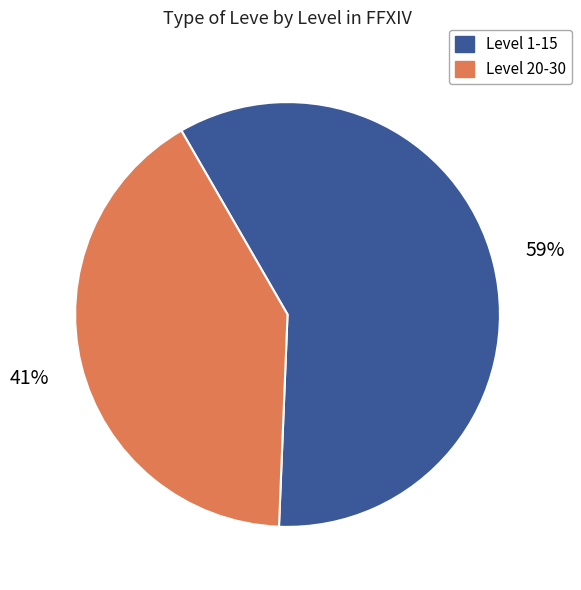

To the nearest percent, what is the average slice percentage?

50%